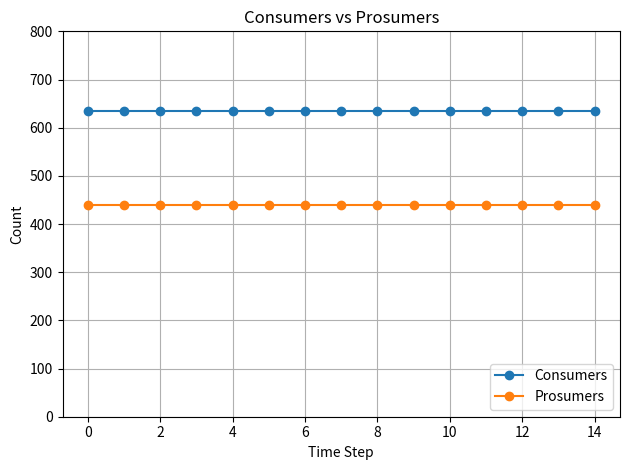

Reading left to right, extract all data points from this chart.

Consumers: 635	635	635	635	635	635	635	635	635	635	635	635	635	635	635
Prosumers: 440	440	440	440	440	440	440	440	440	440	440	440	440	440	440